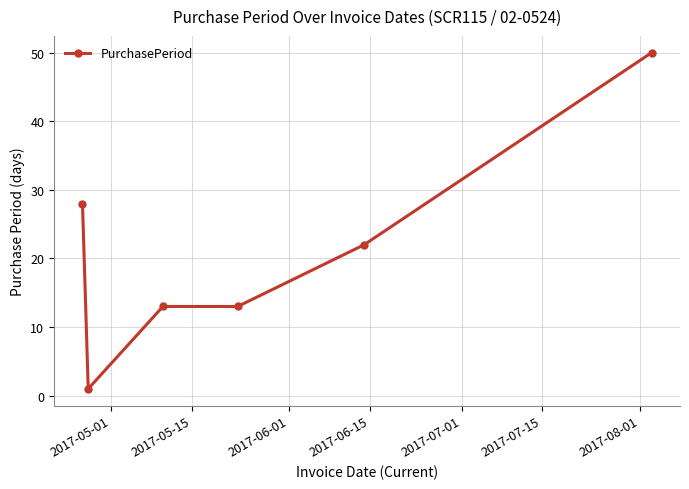

How many values are between 13 and 28?

4